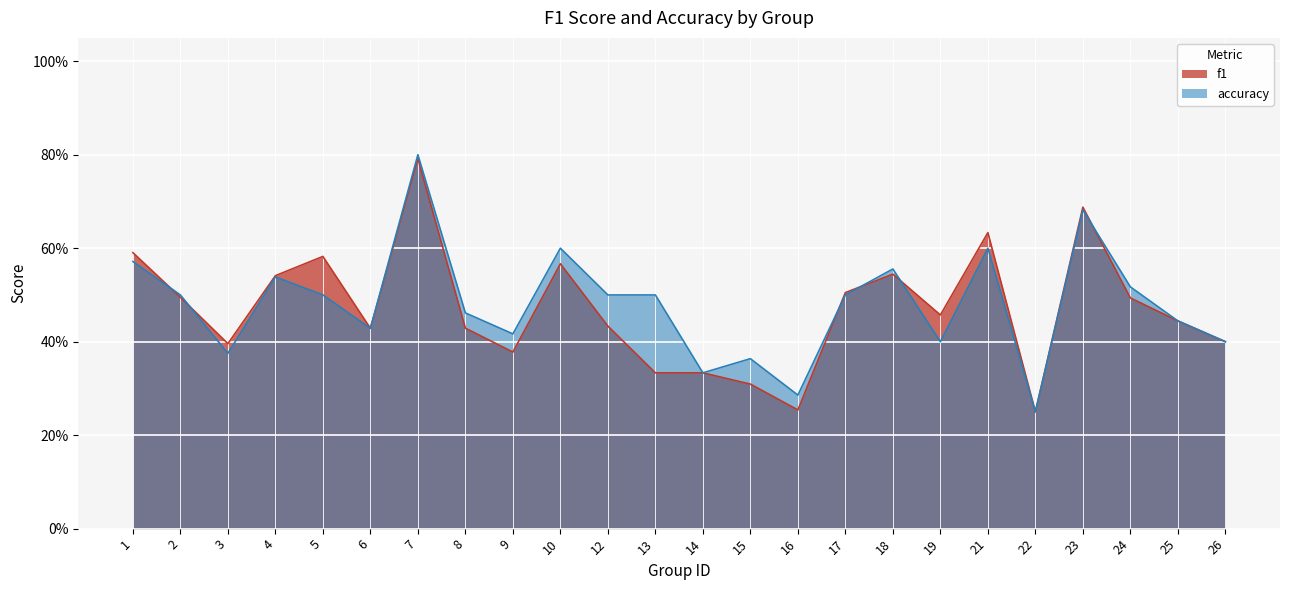

What is the average value of the accuracy series?

0.5